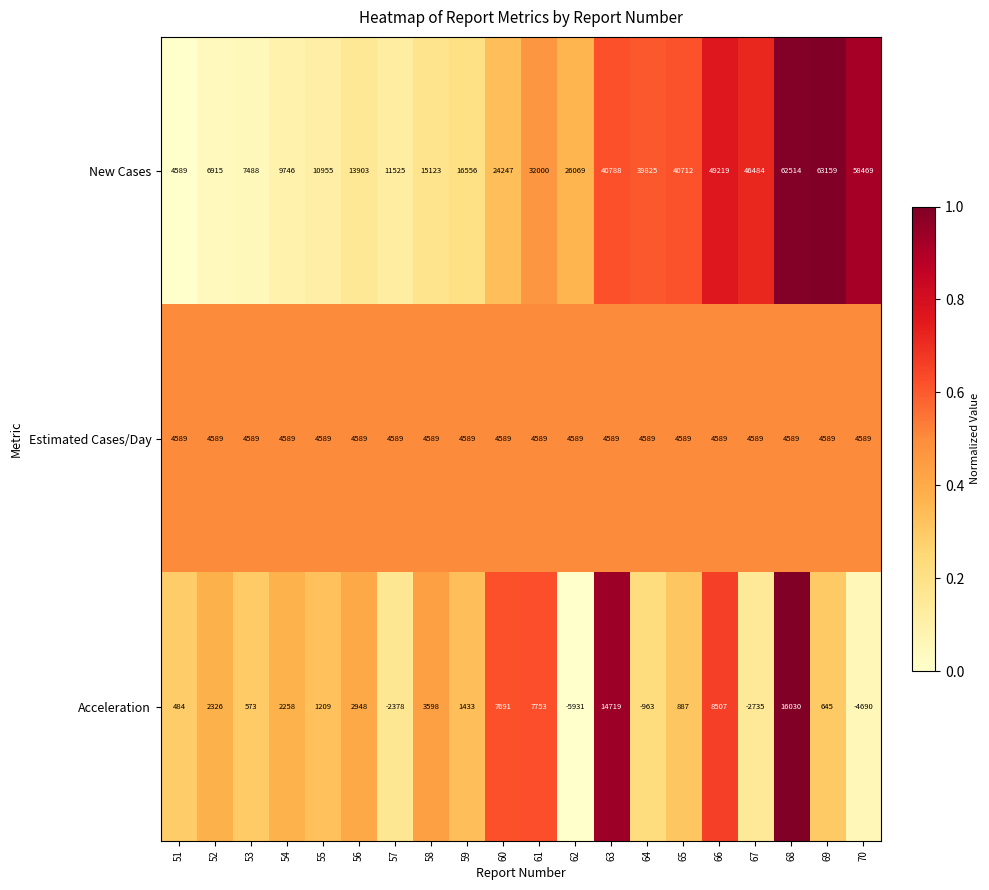

What is the spread (max minus min) of values at 58?

11525